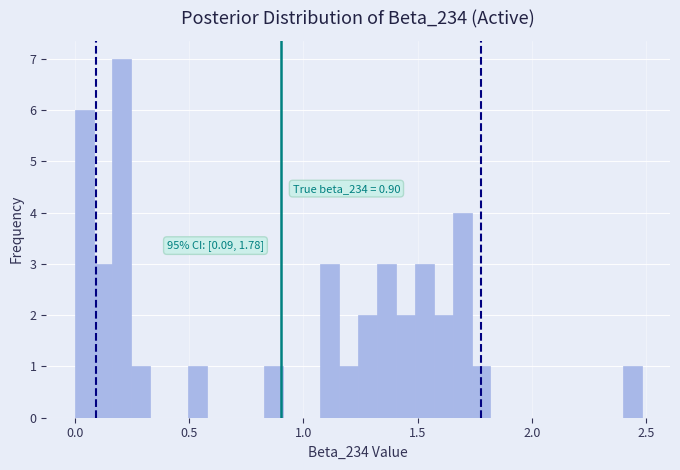

Read against the x-axis, roughly where is the centre of the tallest bar?

0.20